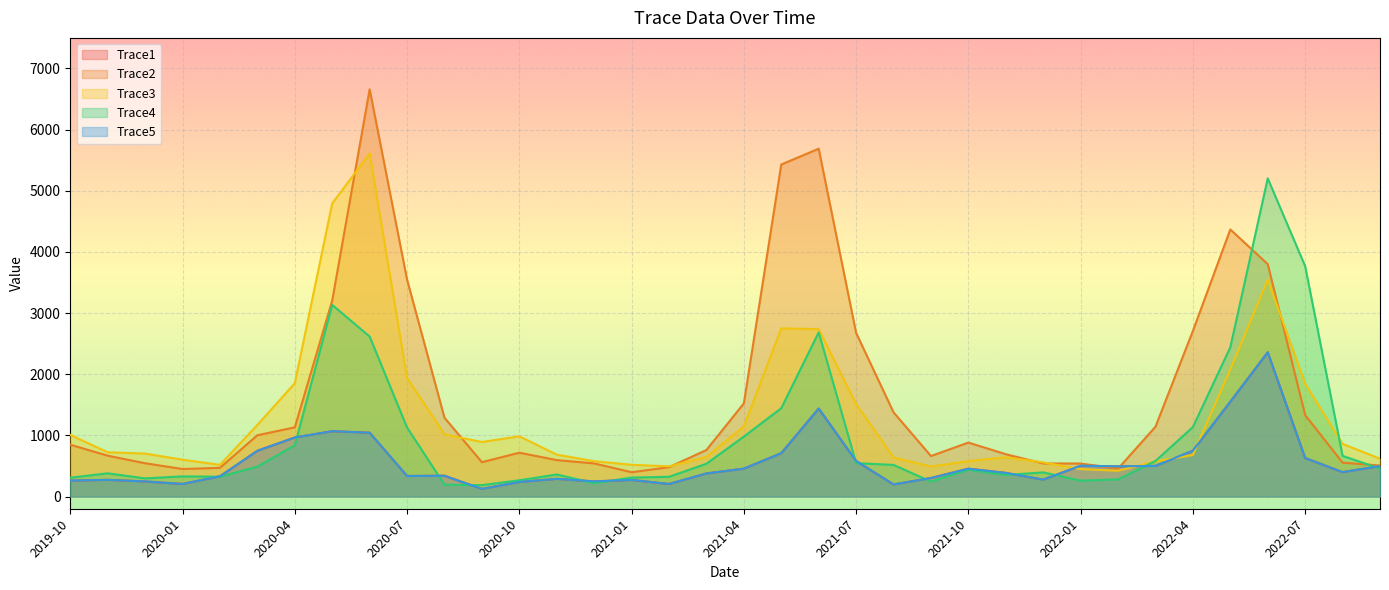

How many values in the Trace4 series are below 456?

18